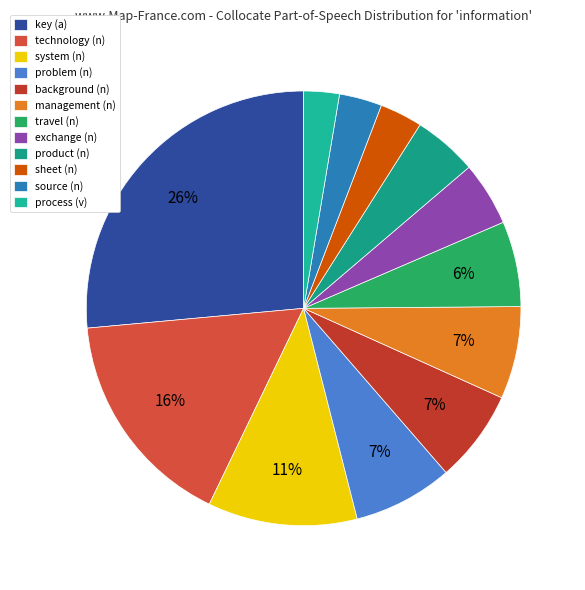

Count the number of slices in the pie.

12